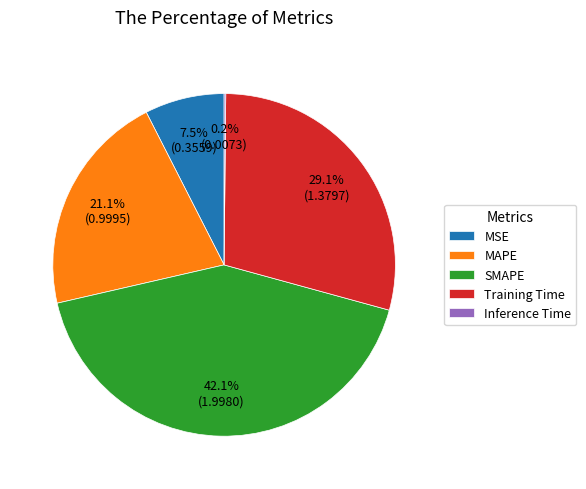

Does any single category account for the majority?

No